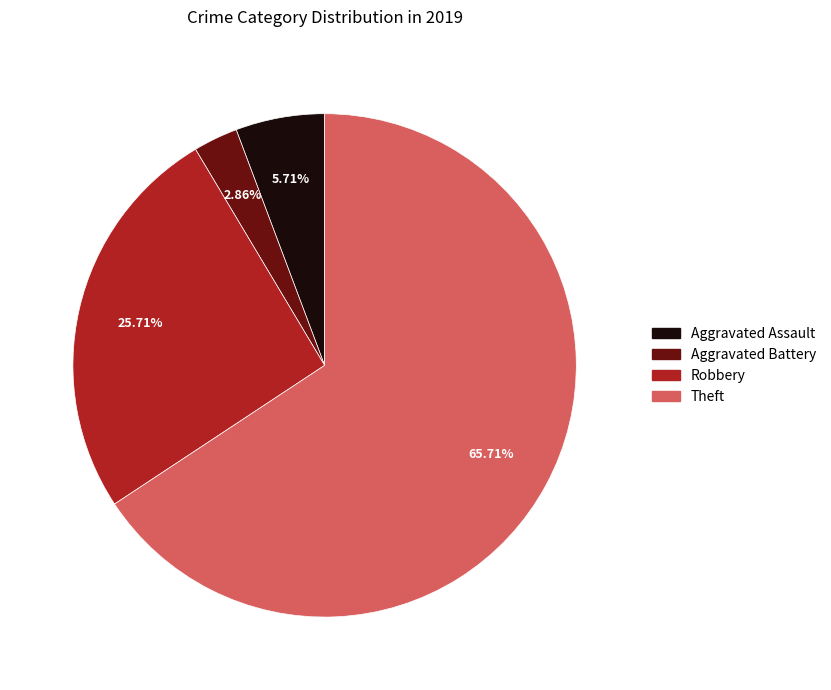

Which has a higher value, Theft or Aggravated Assault?

Theft